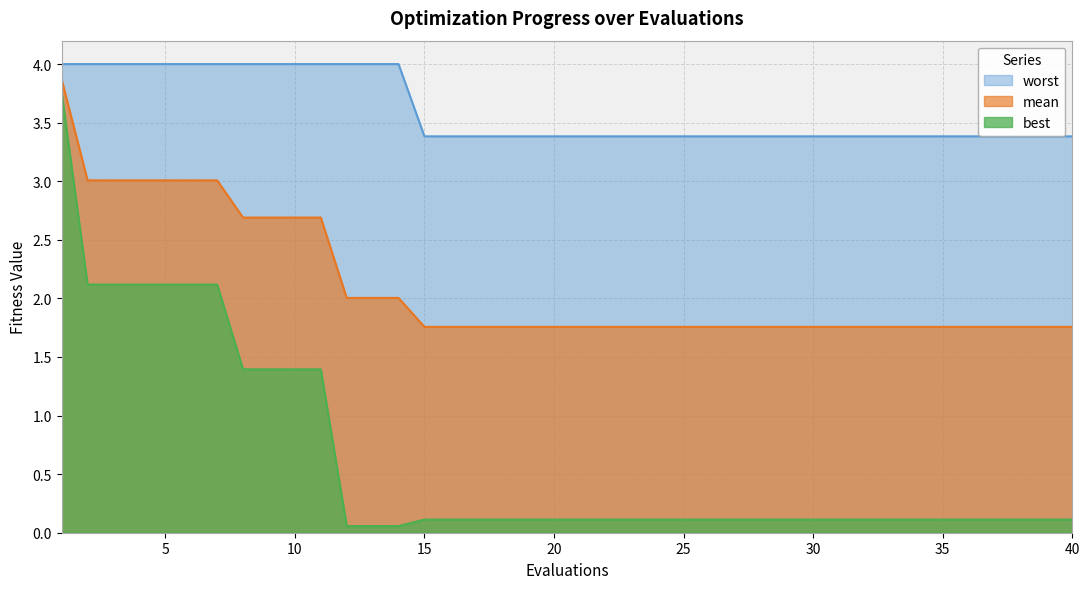

How many lines are shown in the chart?

3